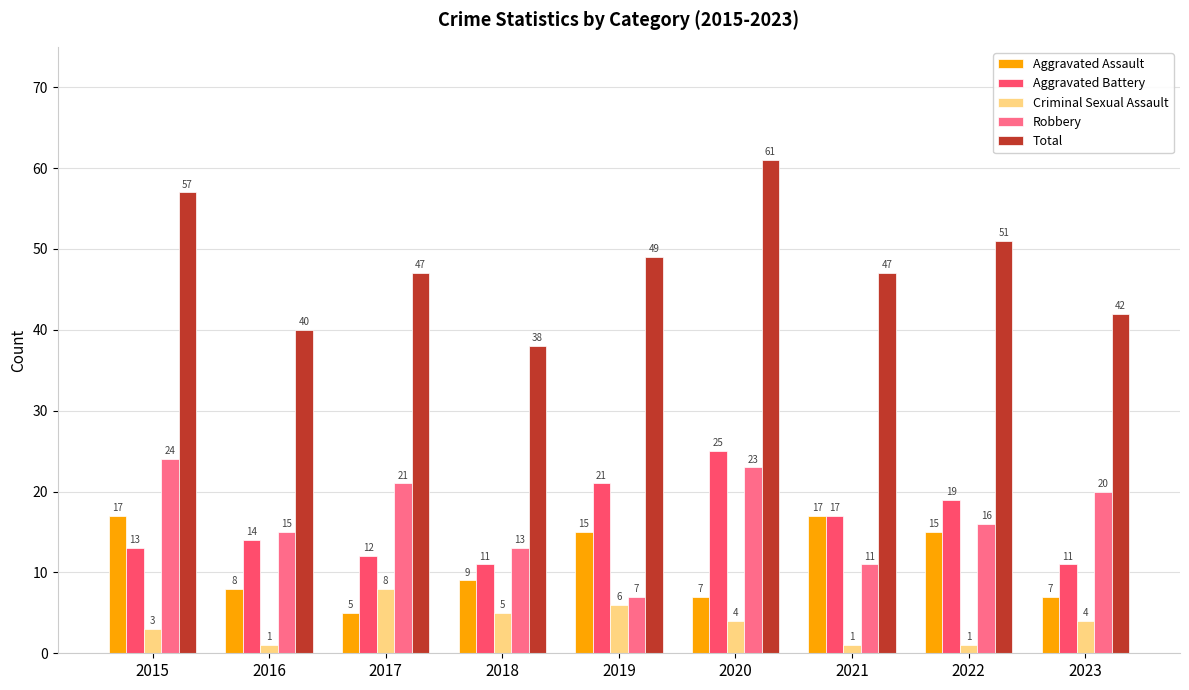

Is the value of Aggravated Assault at 2017 greater than the value of Robbery at 2018?

No